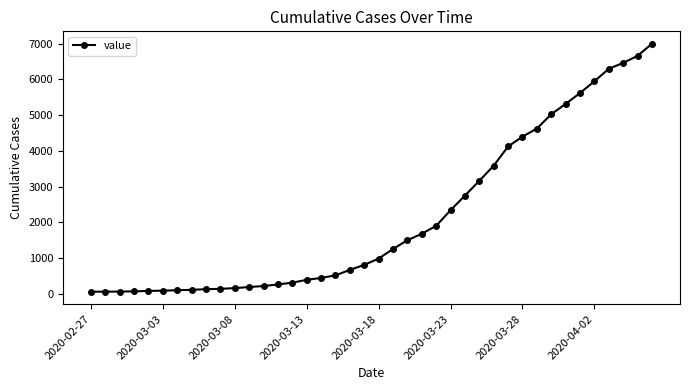

What is the average value?

2141